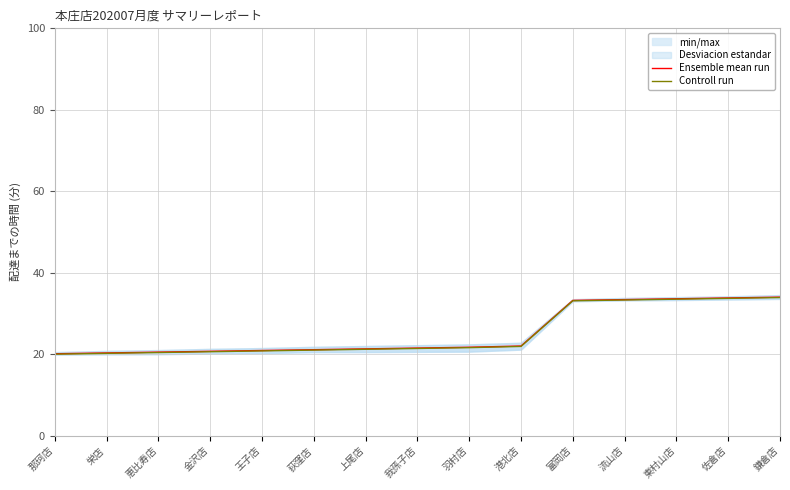

Which label corresponds to the largest value in the chart?

鎌倉店